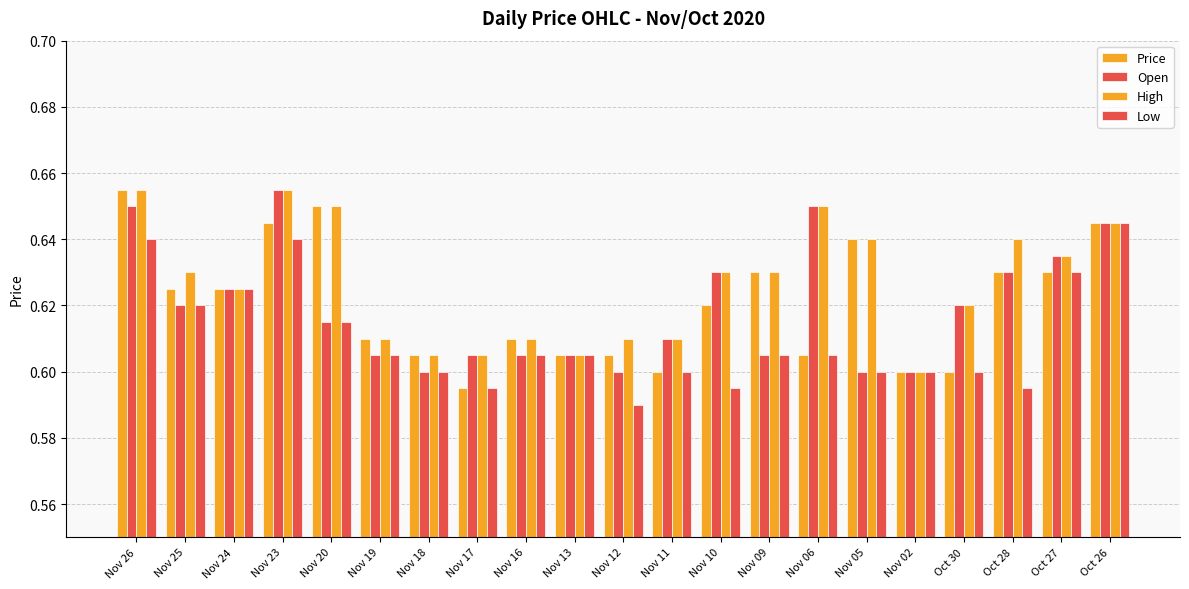

Does the chart contain stacked bars?

No